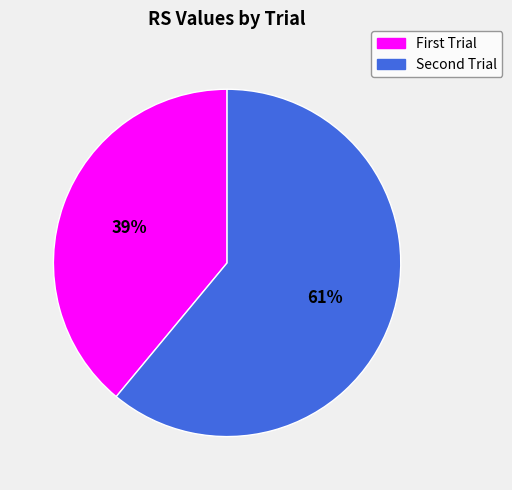

How many slices are in this pie chart?

2